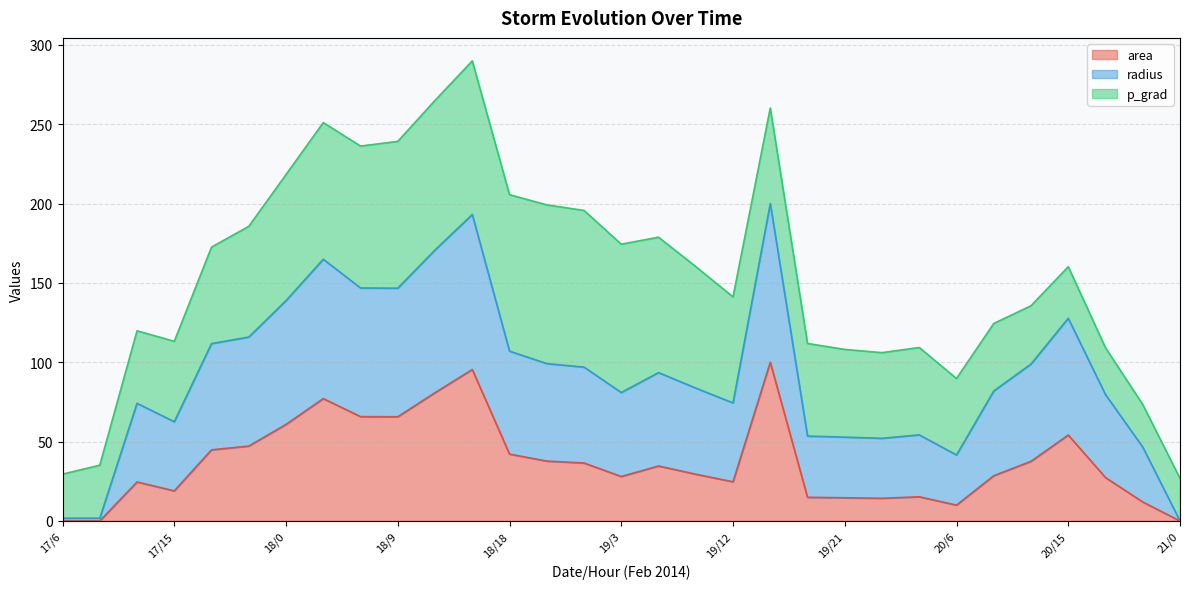

The value of area at 18/9 is 98.4. True or false?

False